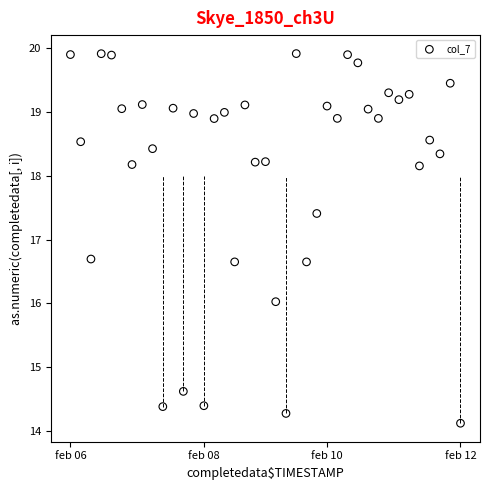

What is the range of Y values (max minus min)?

5.8